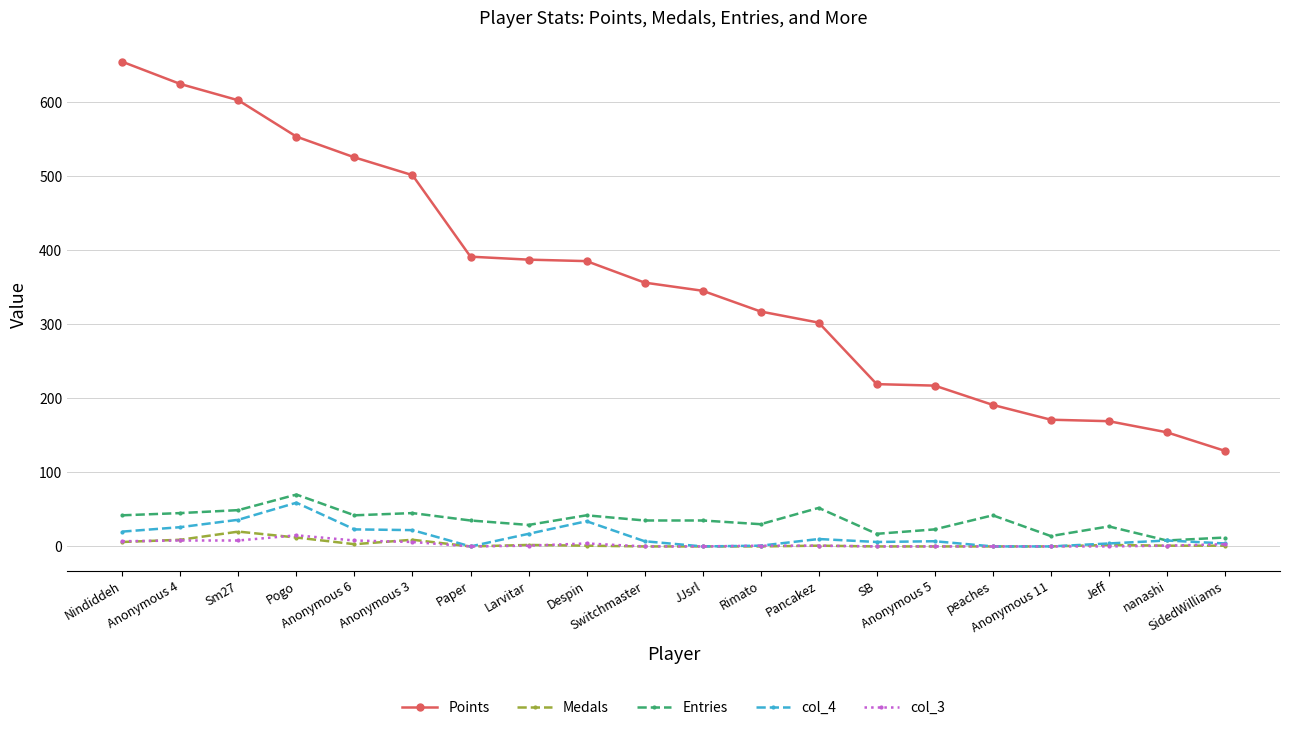

Which series has the widest spread of values?

Points